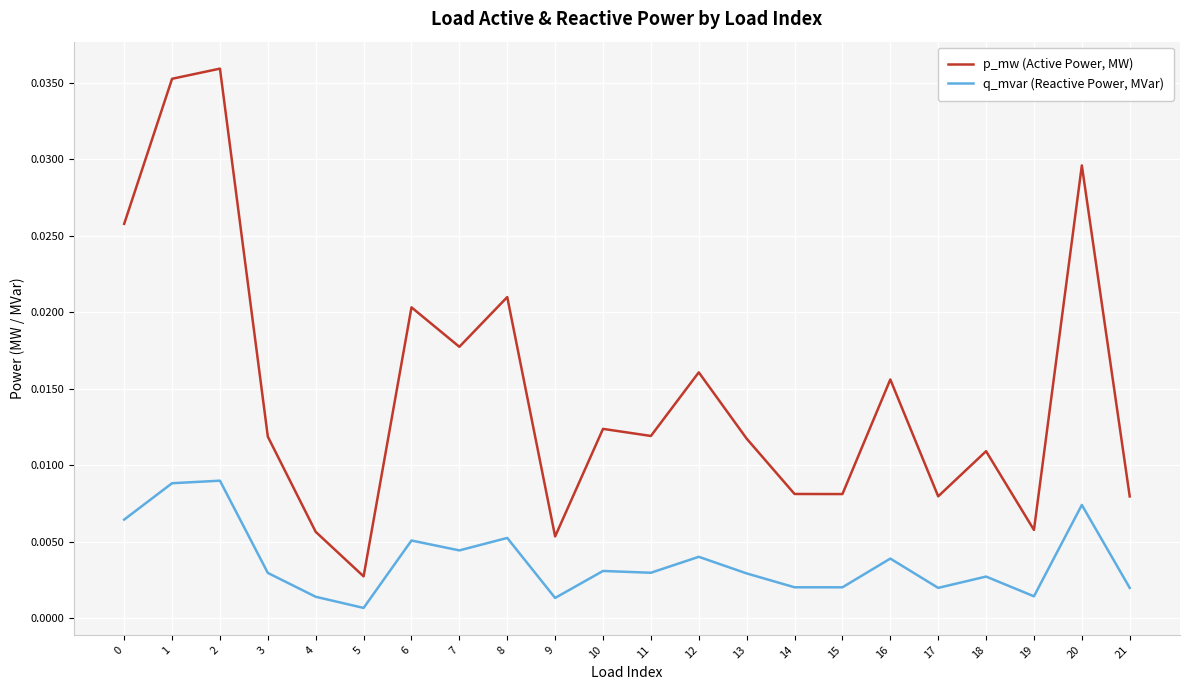

Which series has the largest total across all categories?

p_mw (Active Power, MW)